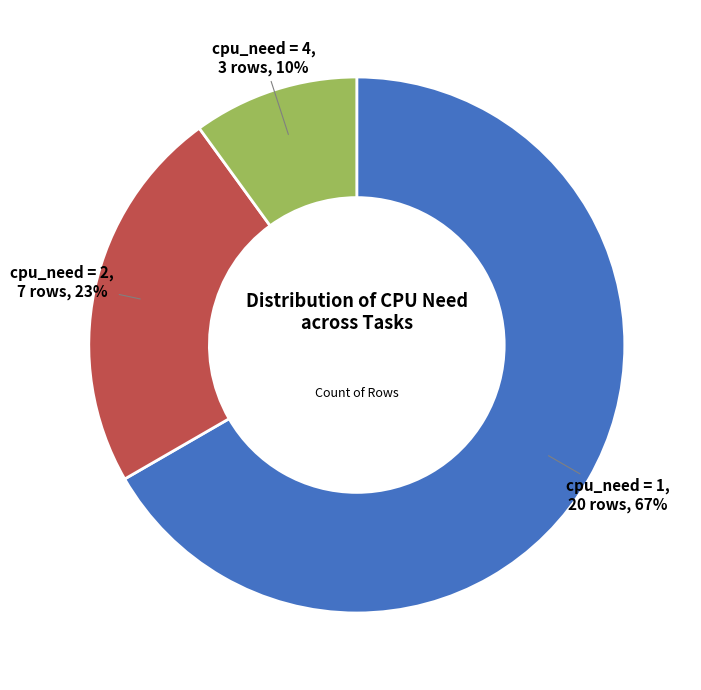

To the nearest percent, what is the average slice percentage?

33%